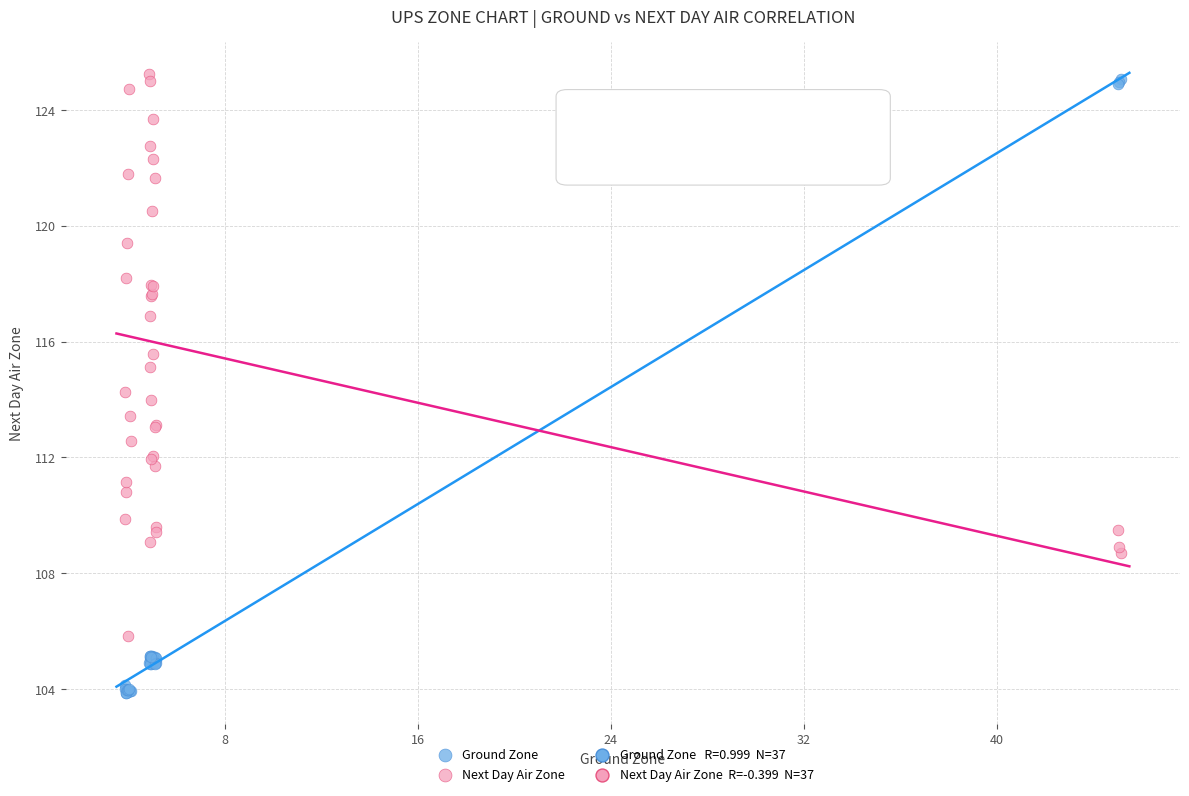

Which series has the widest spread of Y values?

Ground Zone